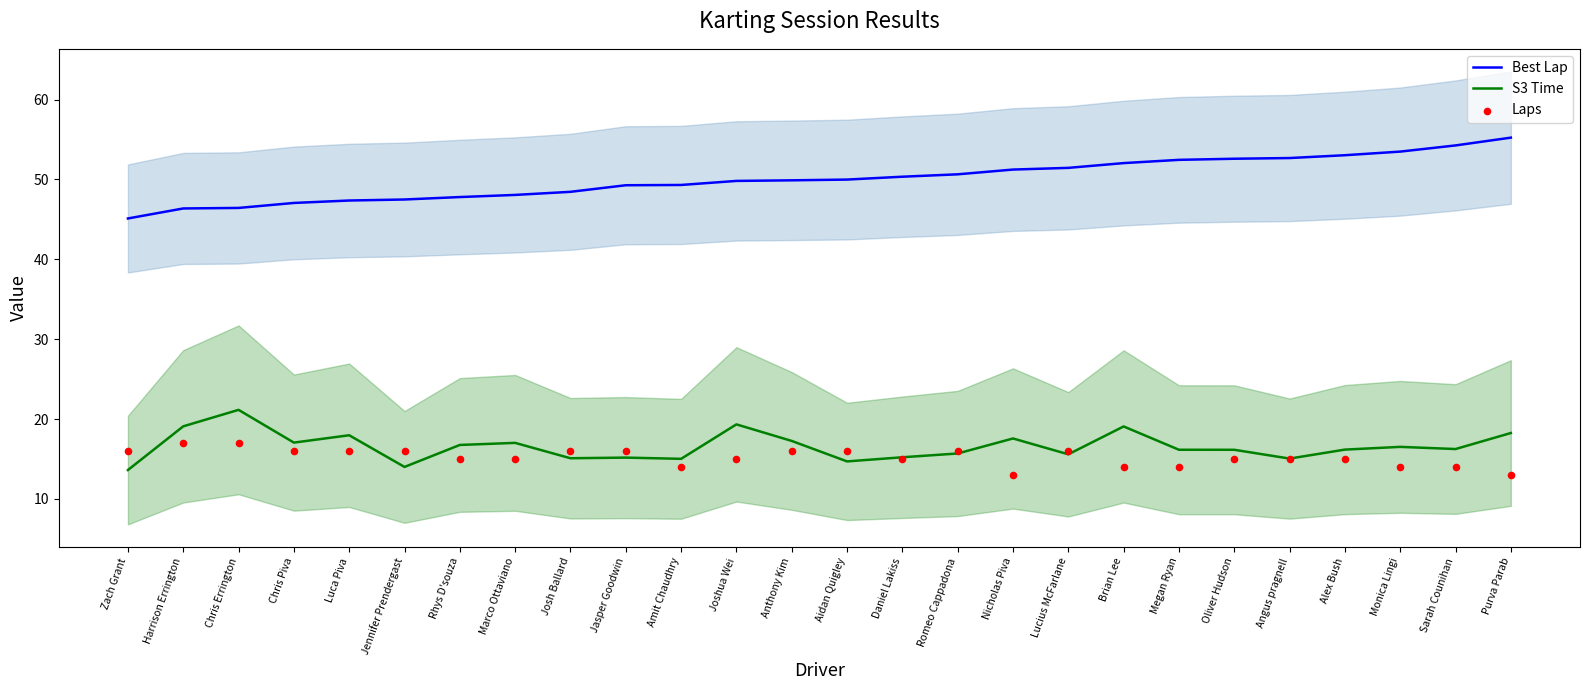

Which series has the largest total across all categories?

Best Lap